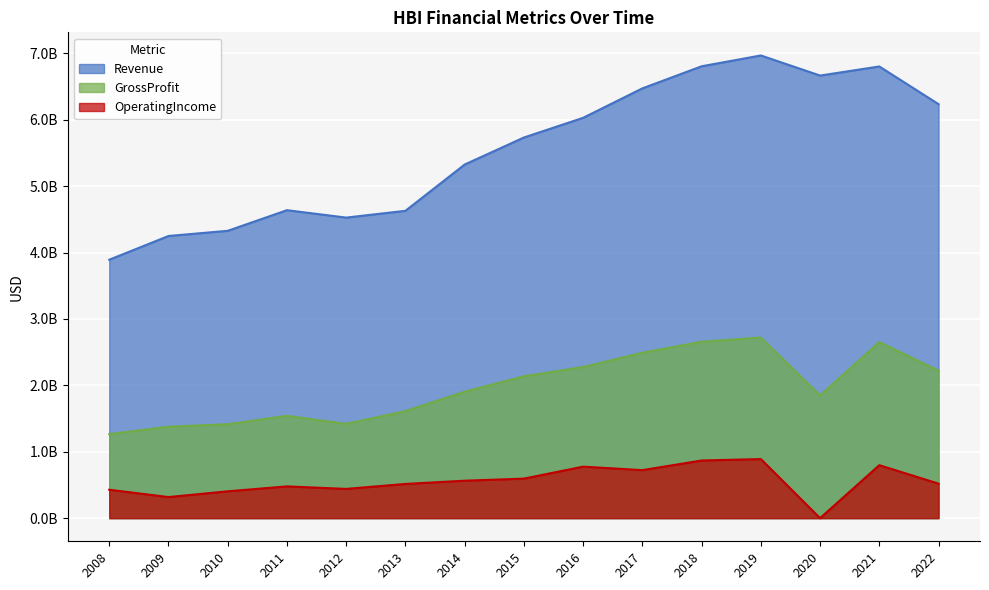

At which category is the sum across all series the highest?

2019